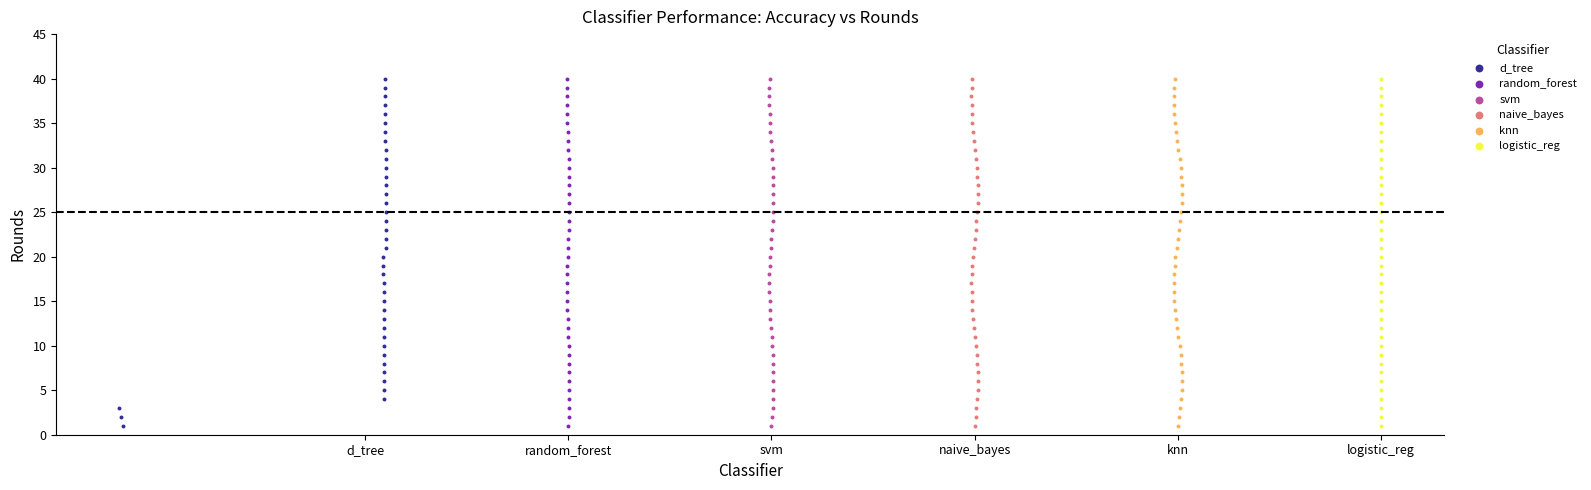

What are all the series names shown in the legend?

d_tree, random_forest, svm, naive_bayes, knn, logistic_reg